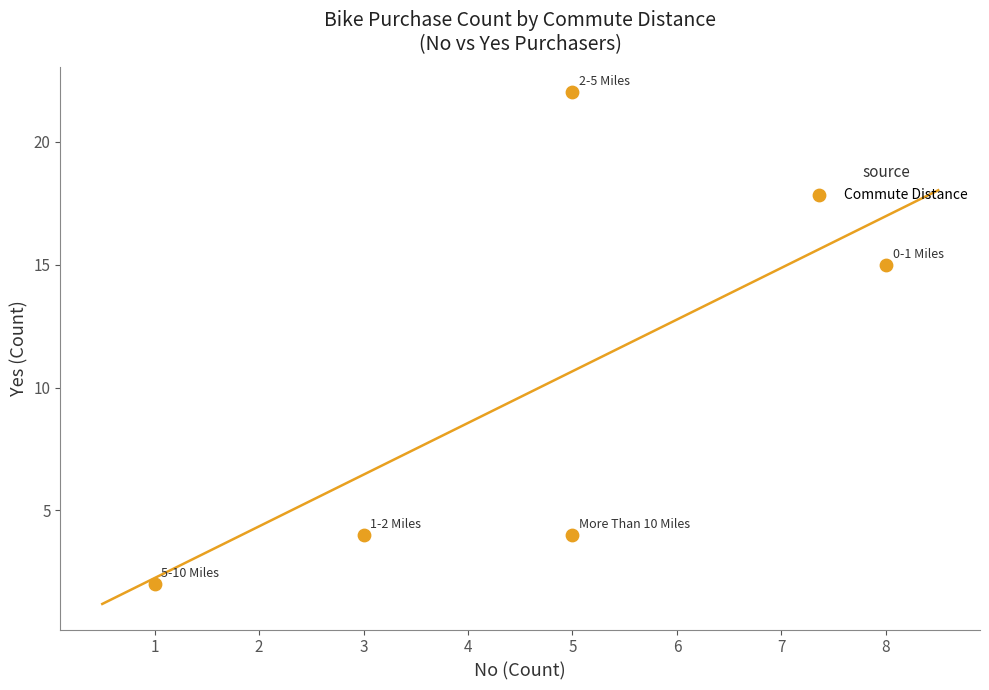

What is the range of X values (max minus min)?

7